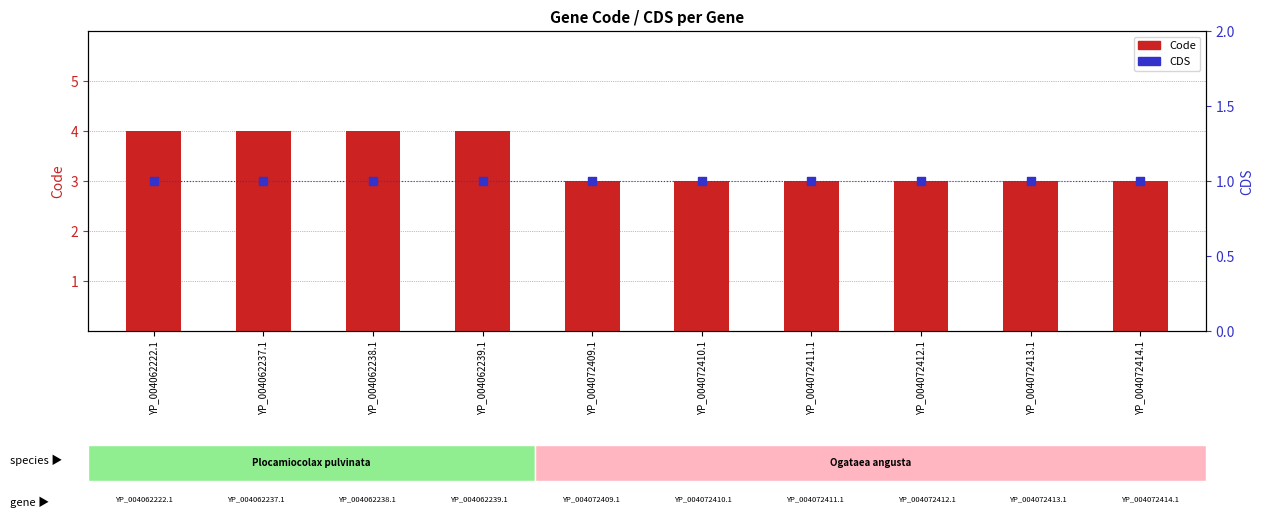

What are all the series names shown in the legend?

Code, CDS